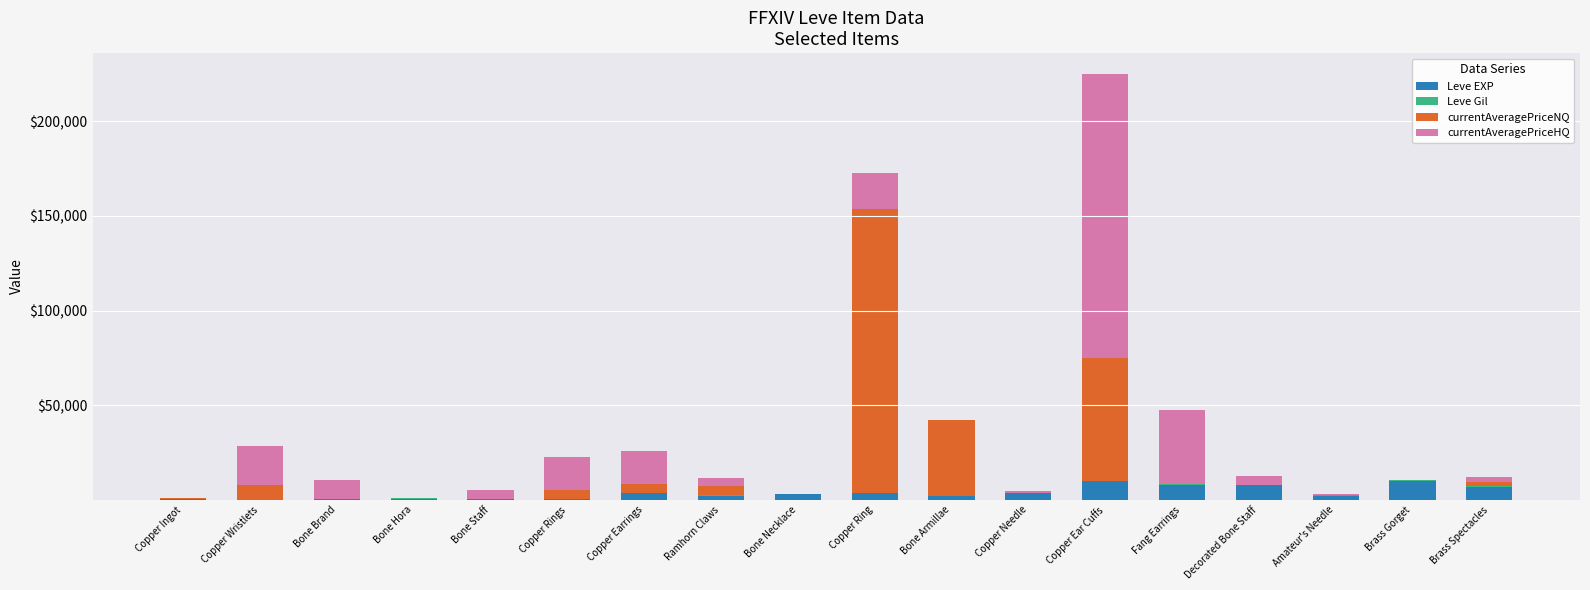

At which category is the sum across all series the highest?

Copper Ear Cuffs